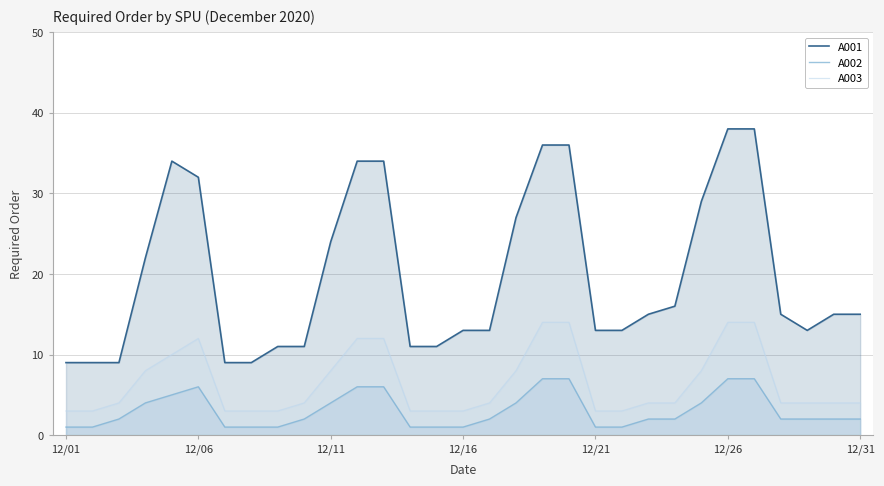

Rank the series by their maximum value, from lowest to highest.

A002, A003, A001